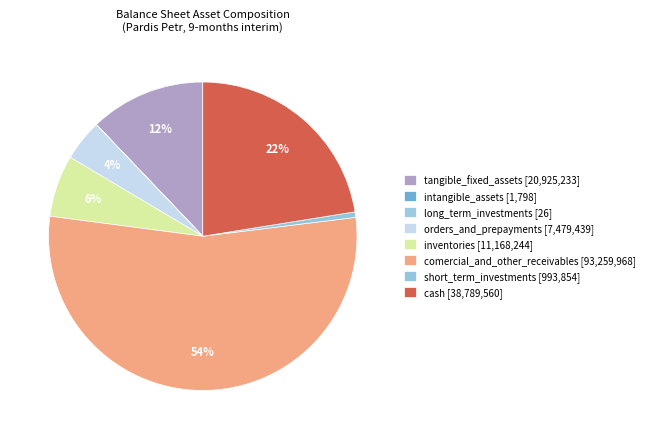

True or false: tangible_fixed_assets accounts for 12% of the total.

True